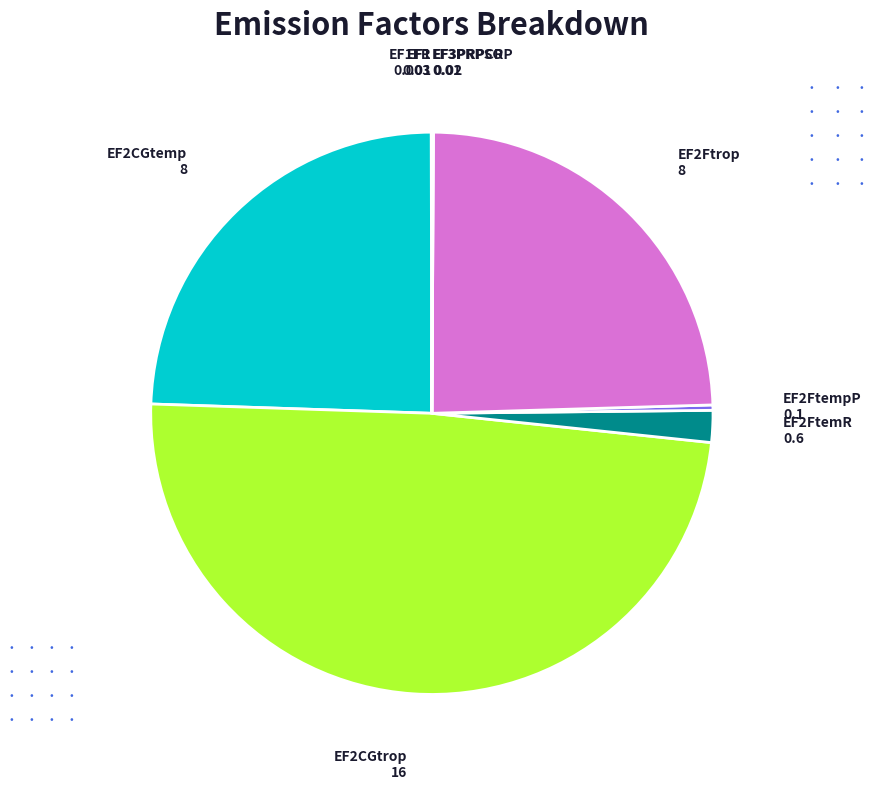

Is there any slice that represents more than half of the pie?

No